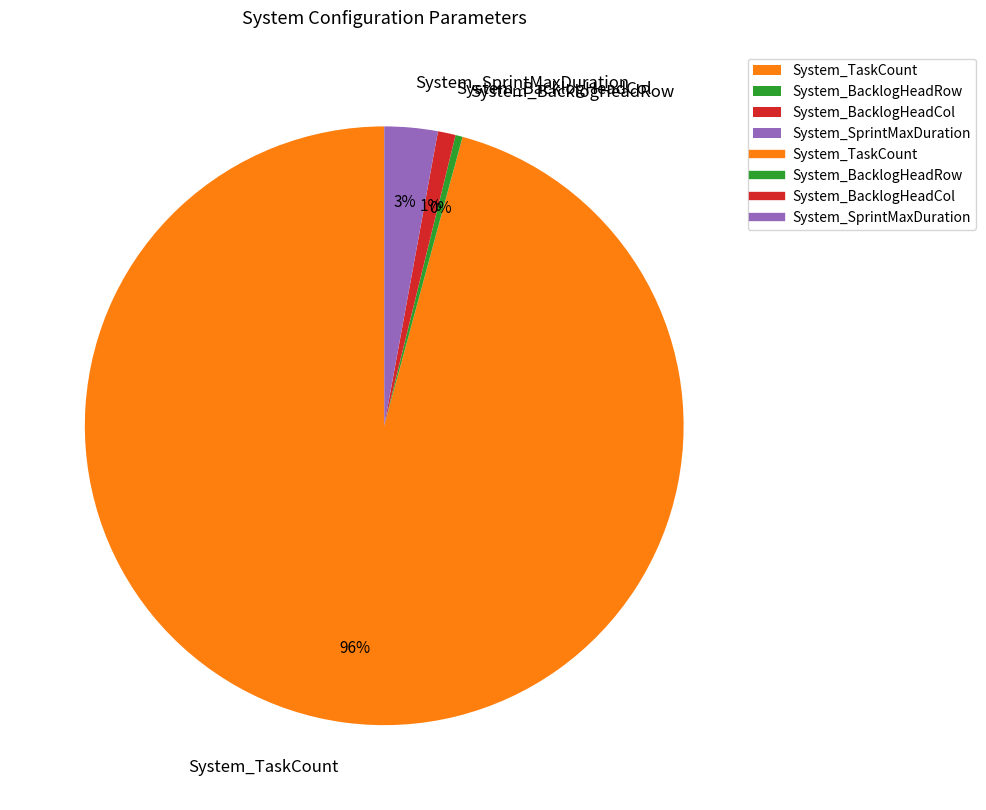

True or false: System_BacklogHeadCol accounts for 1% of the total.

True